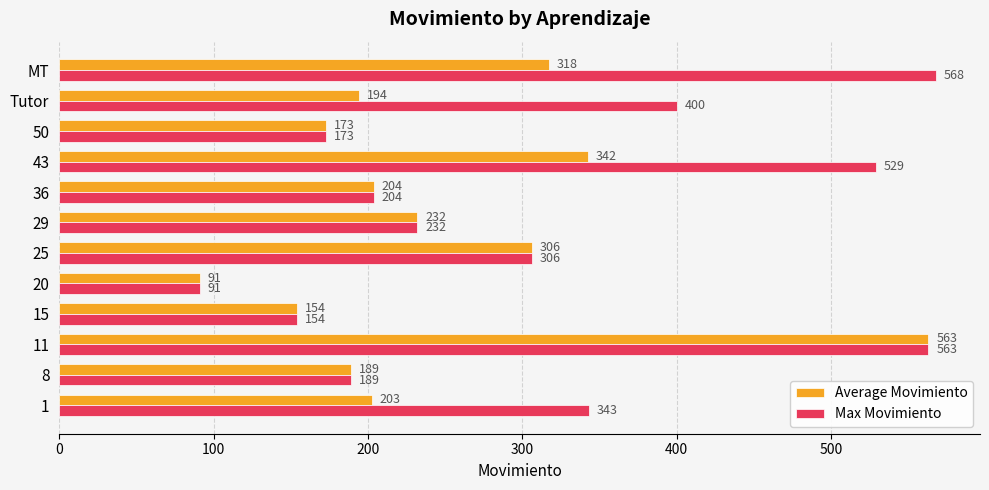

Count the number of data series in this chart.

2